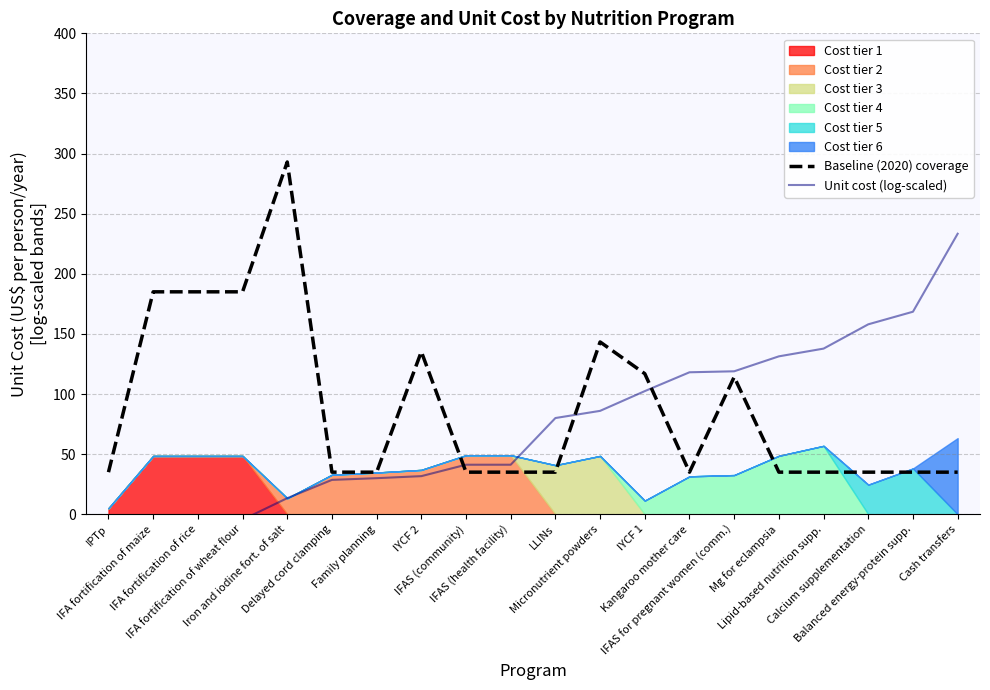

How many interior local peaks does the Baseline (2020) coverage series have?

4